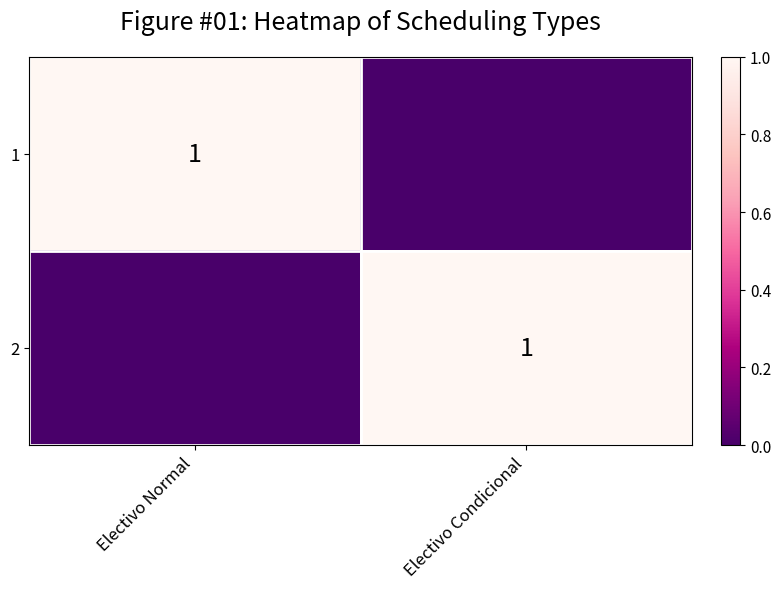

How many positive values does the 2 series have?

1